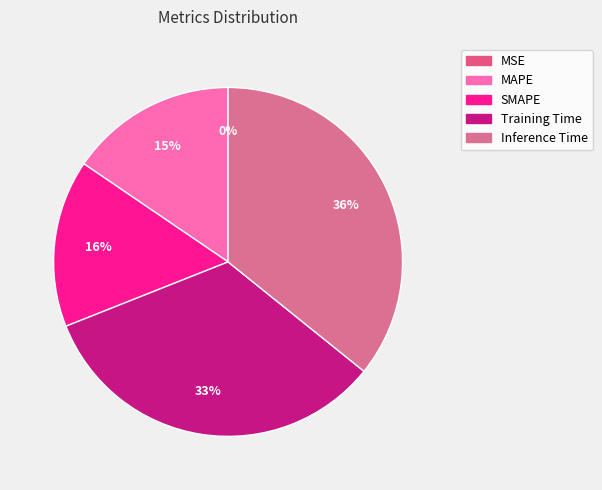

How many slices are in this pie chart?

5